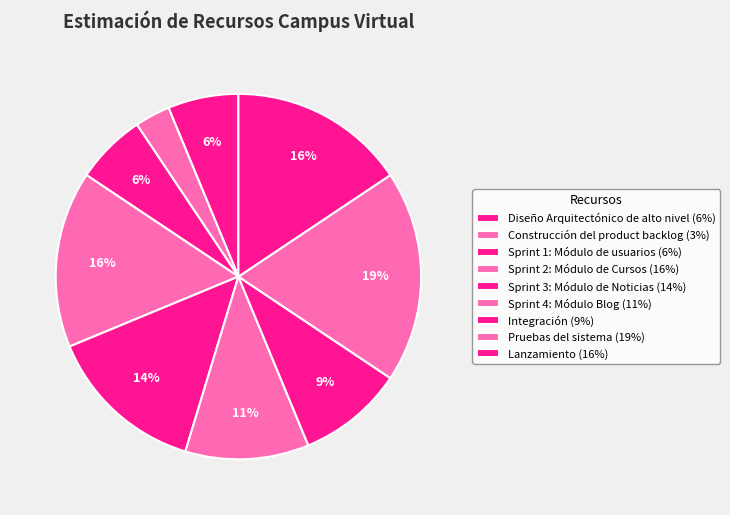

Does Sprint 3: Módulo de Noticias represent more than half of the total?

No